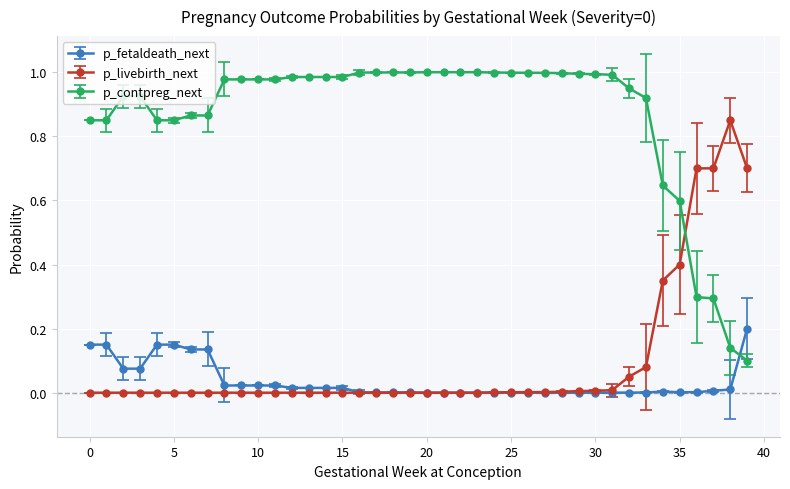

At how many categories does at least one series exceed 0?

40